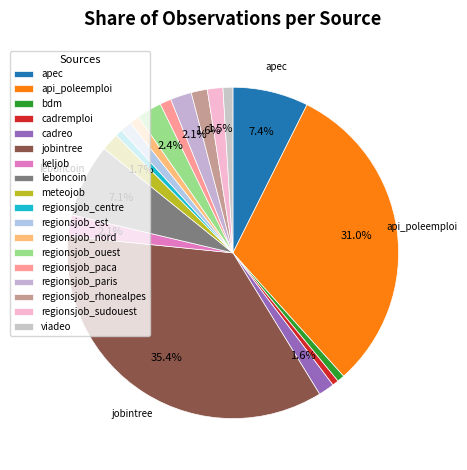

True or false: regionsjob_nord accounts for 11% of the total.

False